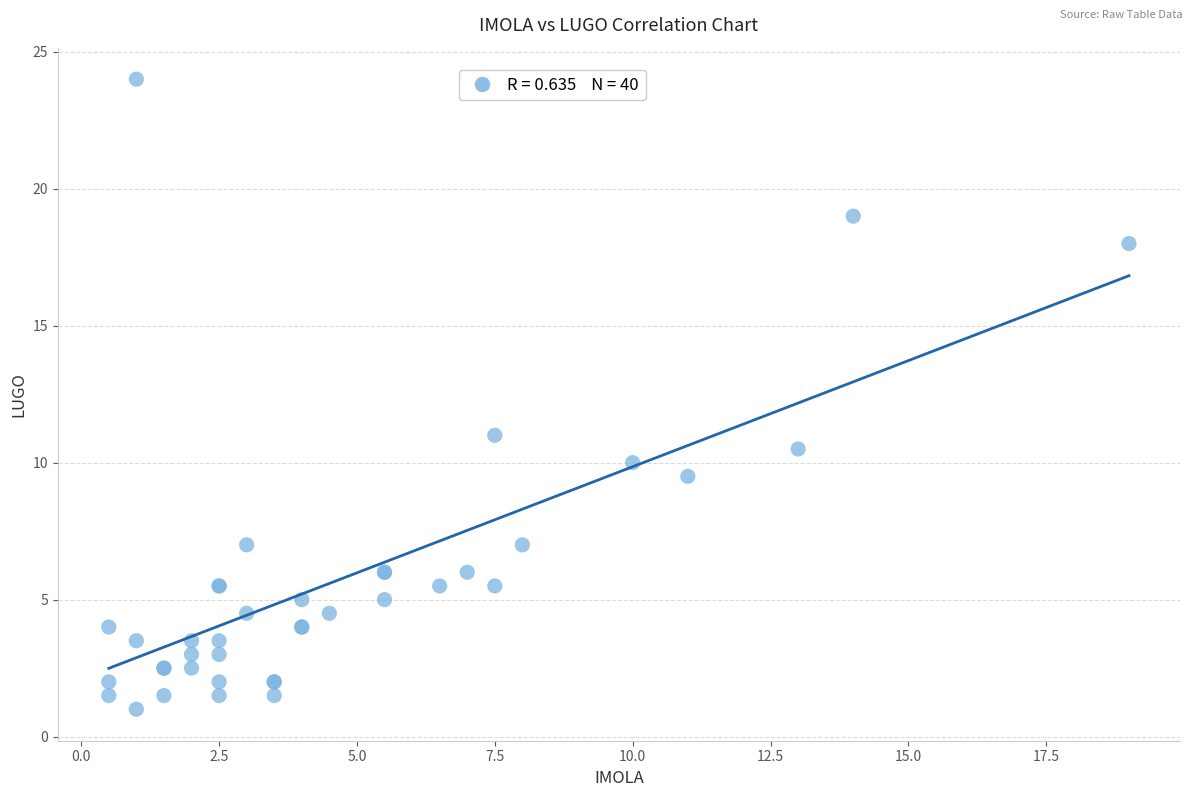

What Y value in the scatter plot is closest to 12?

11.0